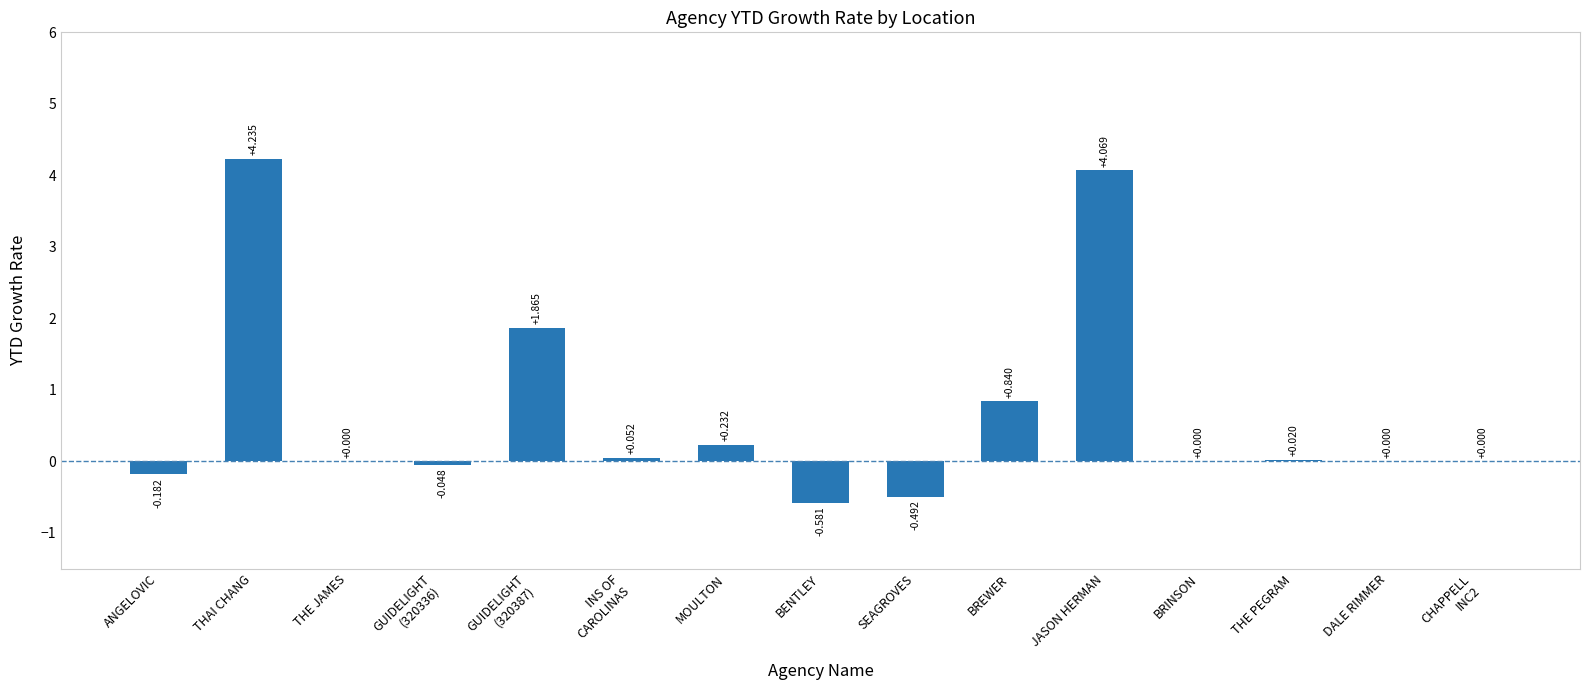

Which category has the highest value across all series?

THAI CHANG